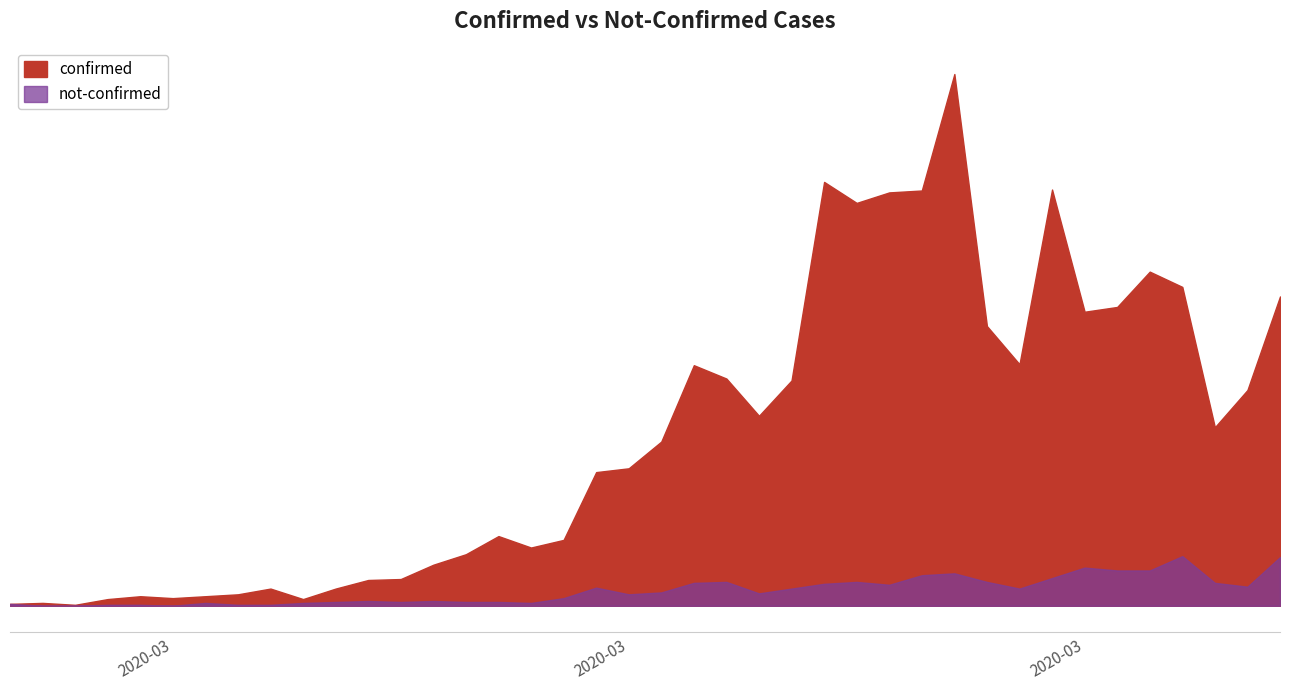

Which series has the largest total across all categories?

confirmed